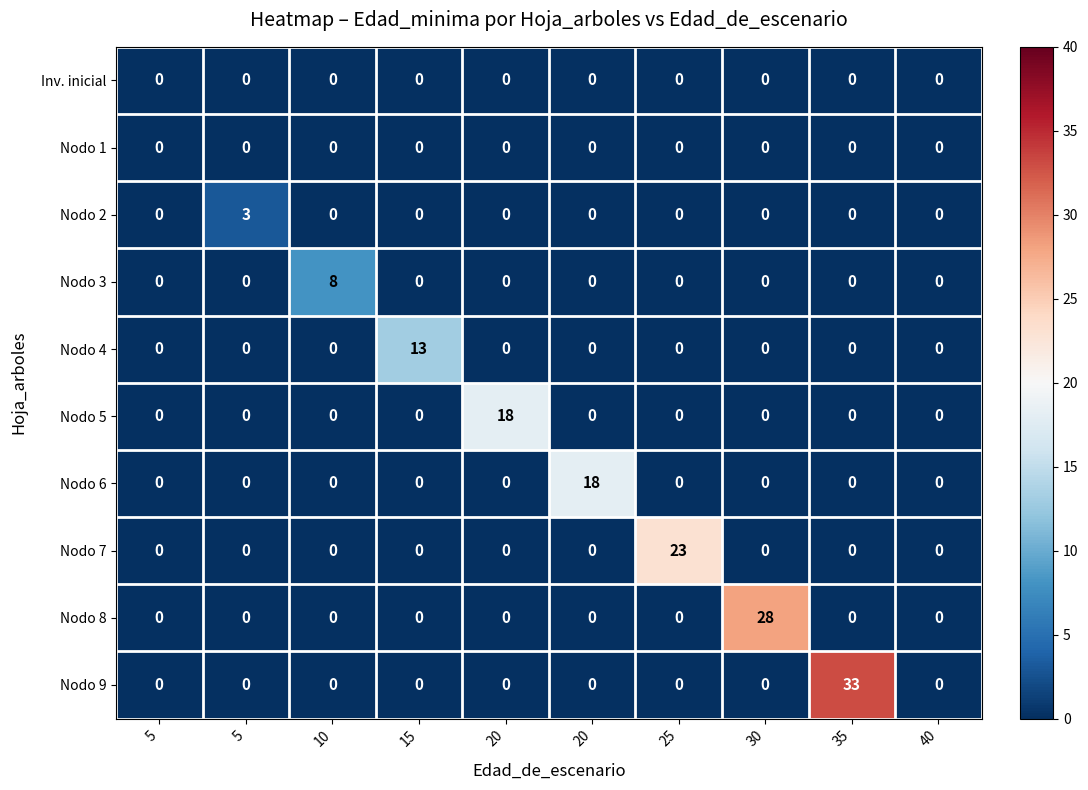

How many series are shown in this chart?

10